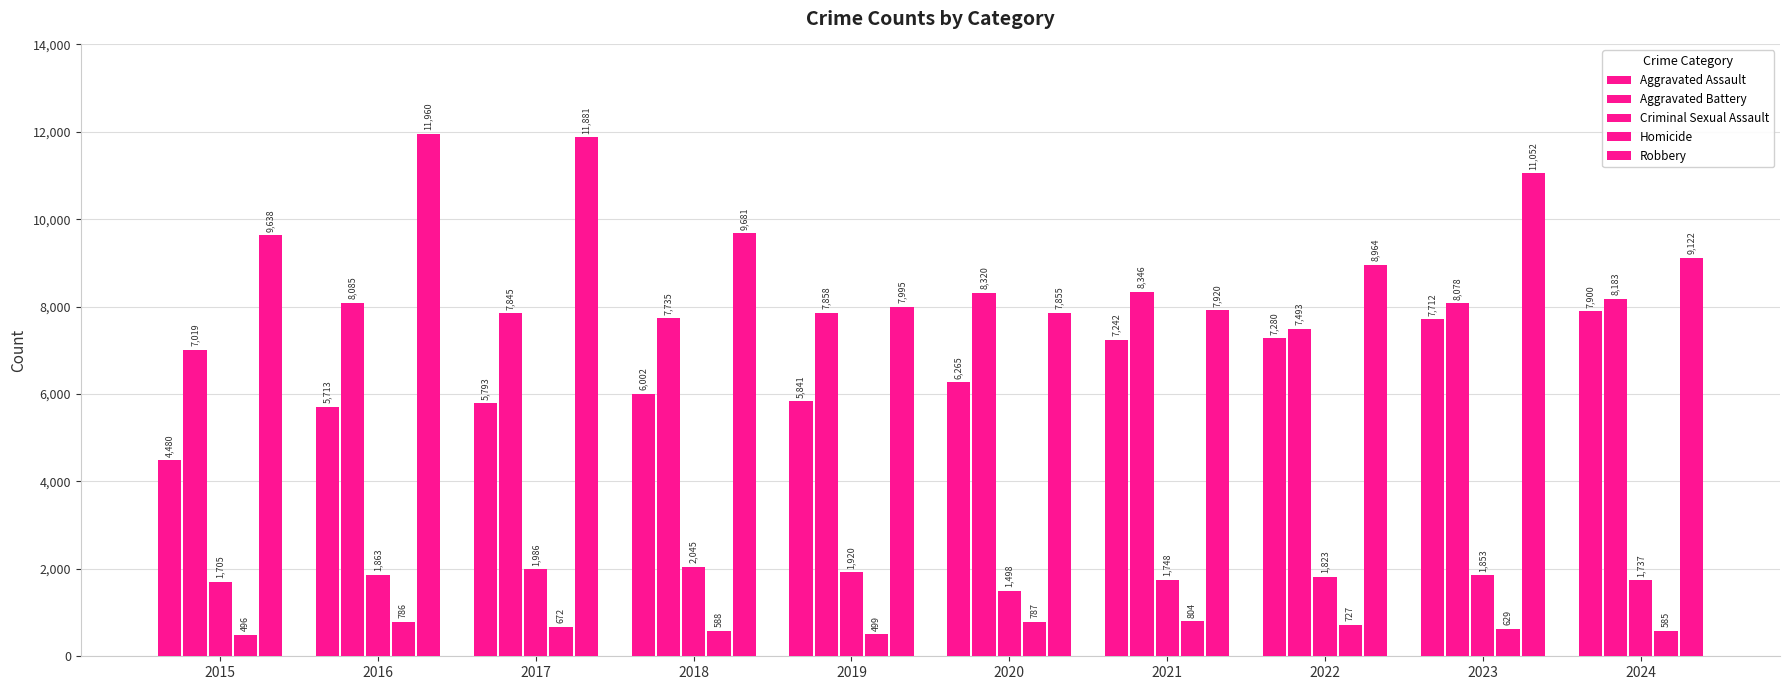

Reading left to right, what are all the values shown in this chart?

Aggravated Assault: 2015=4480	2016=5713	2017=5793	2018=6002	2019=5841	2020=6265	2021=7242	2022=7280	2023=7712	2024=7900
Aggravated Battery: 2015=7019	2016=8085	2017=7845	2018=7735	2019=7858	2020=8320	2021=8346	2022=7493	2023=8078	2024=8183
Criminal Sexual Assault: 2015=1705	2016=1863	2017=1986	2018=2045	2019=1920	2020=1498	2021=1748	2022=1823	2023=1853	2024=1737
Homicide: 2015=496	2016=786	2017=672	2018=588	2019=499	2020=787	2021=804	2022=727	2023=629	2024=585
Robbery: 2015=9638	2016=11960	2017=11881	2018=9681	2019=7995	2020=7855	2021=7920	2022=8964	2023=11052	2024=9122